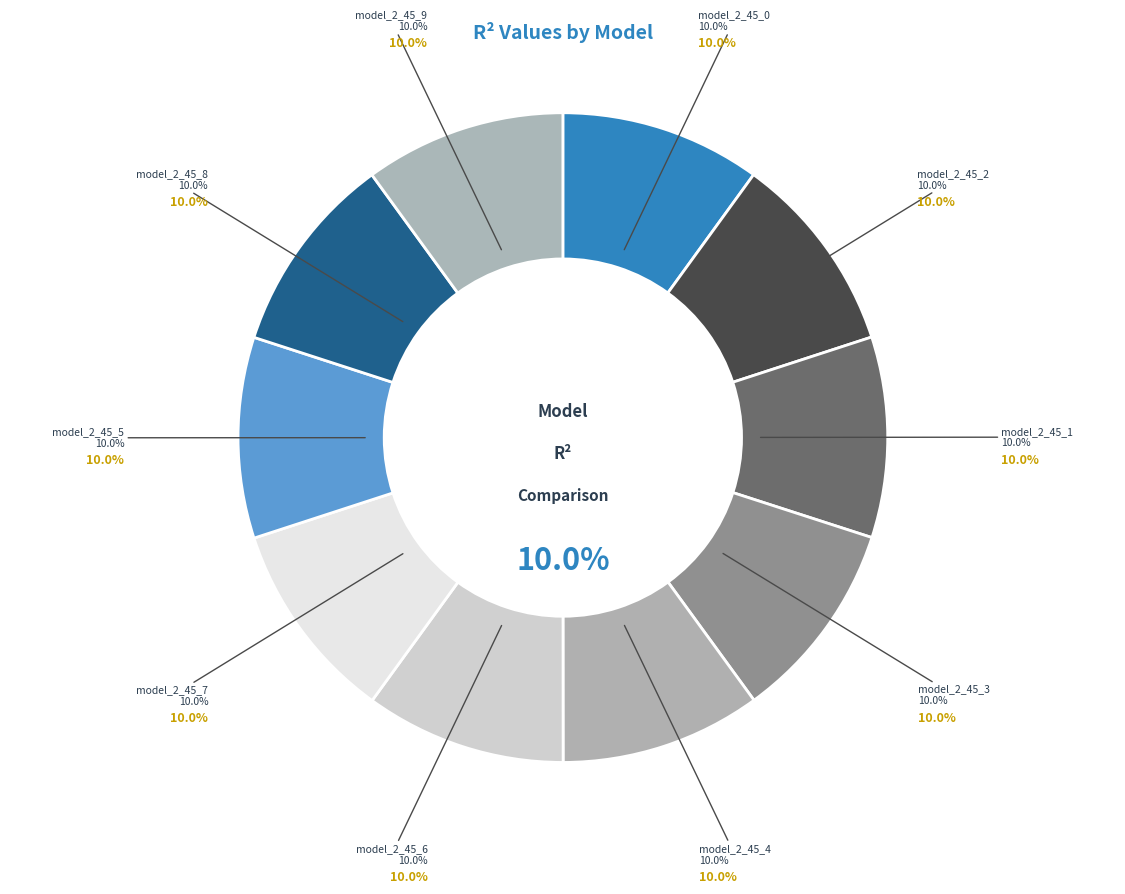

To the nearest percent, what is the combined percentage of model_2_45_1 and model_2_45_8?

20%